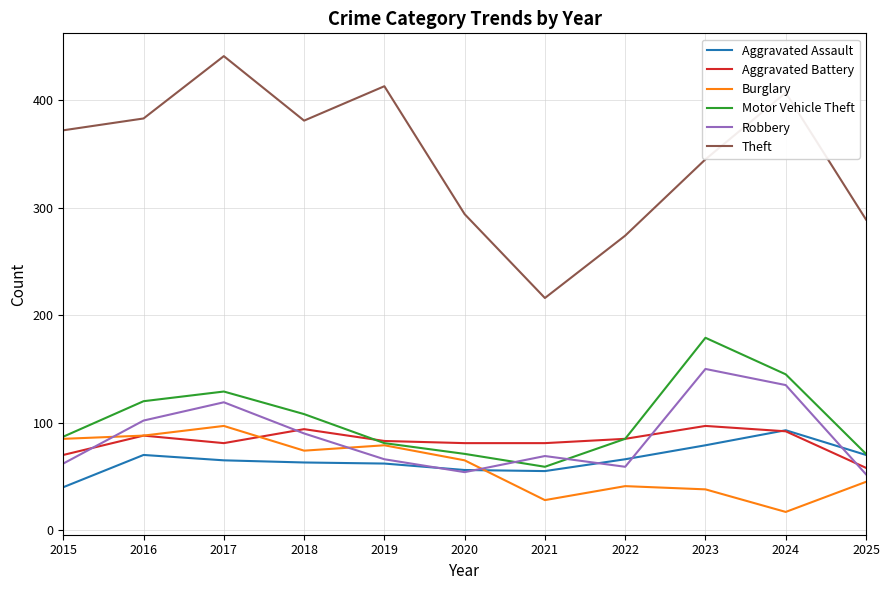

True or false: Robbery and Motor Vehicle Theft intersect in this chart.

True